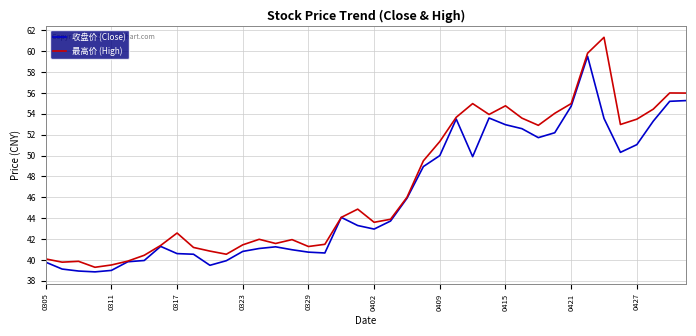

Which series has the largest range (max minus min)?

最高价 (High)